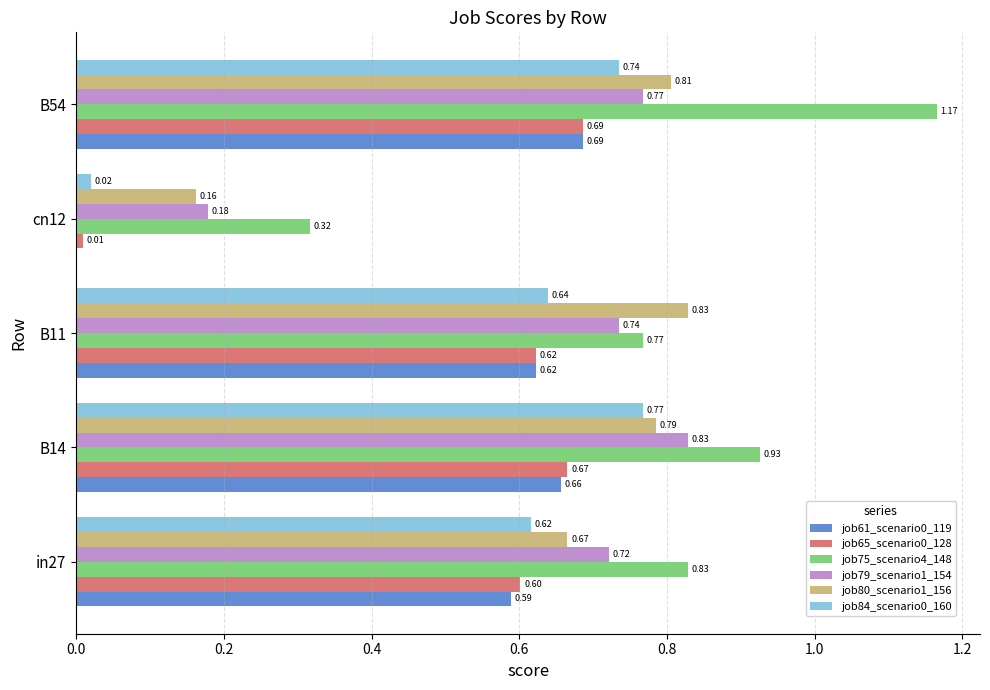

Is the value of job75_scenario4_148 at in27 greater than the value of job79_scenario1_154 at B54?

Yes